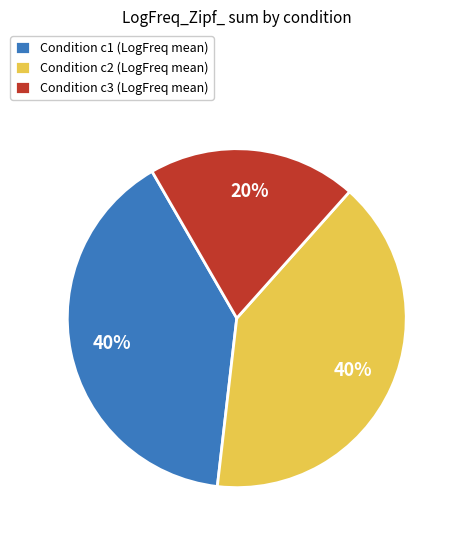

Which slice is the smallest?

Condition c3 (LogFreq mean)